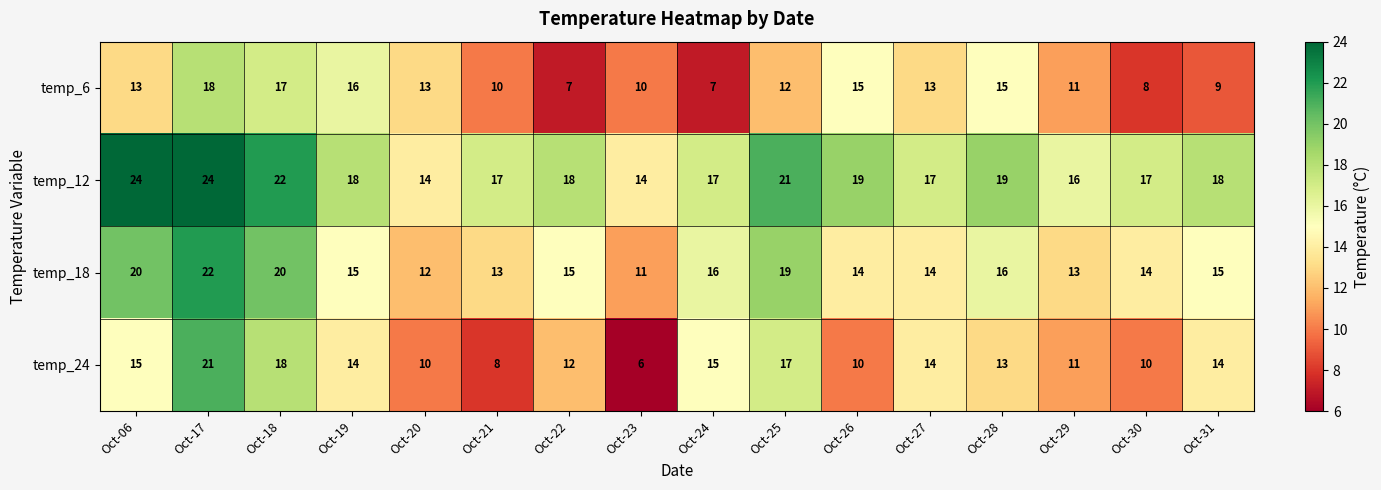

Rank the series by their maximum value, from lowest to highest.

temp_6, temp_24, temp_18, temp_12